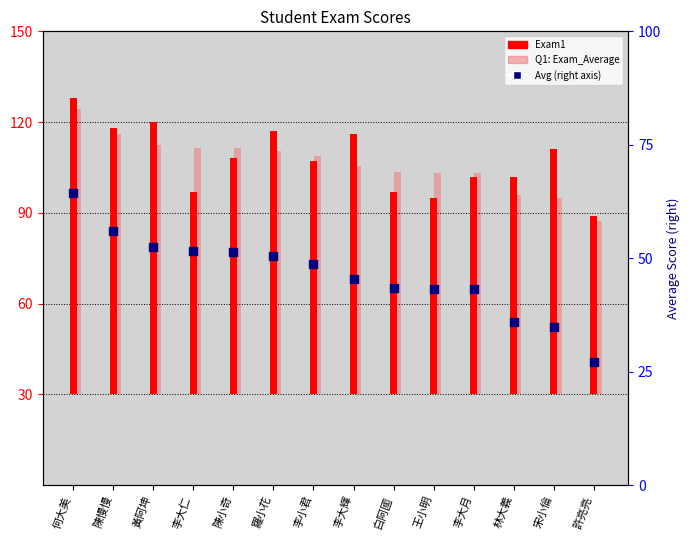

Is the value of Avg (right axis) at 何大美 greater than the value of Exam1 at 黃阿坤?

No